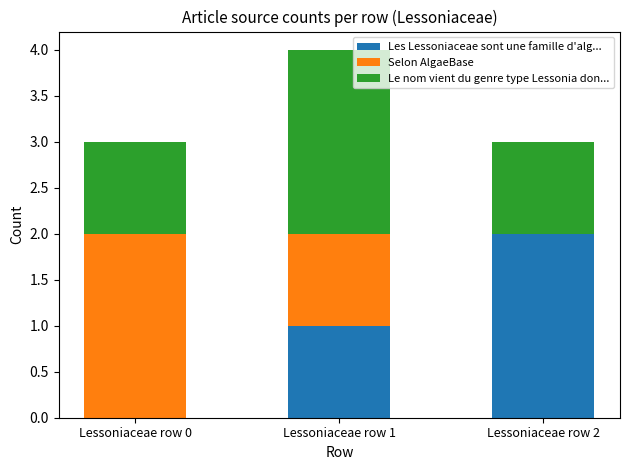

What is the sum of all Les Lessoniaceae sont une famille d'alg... values?

3